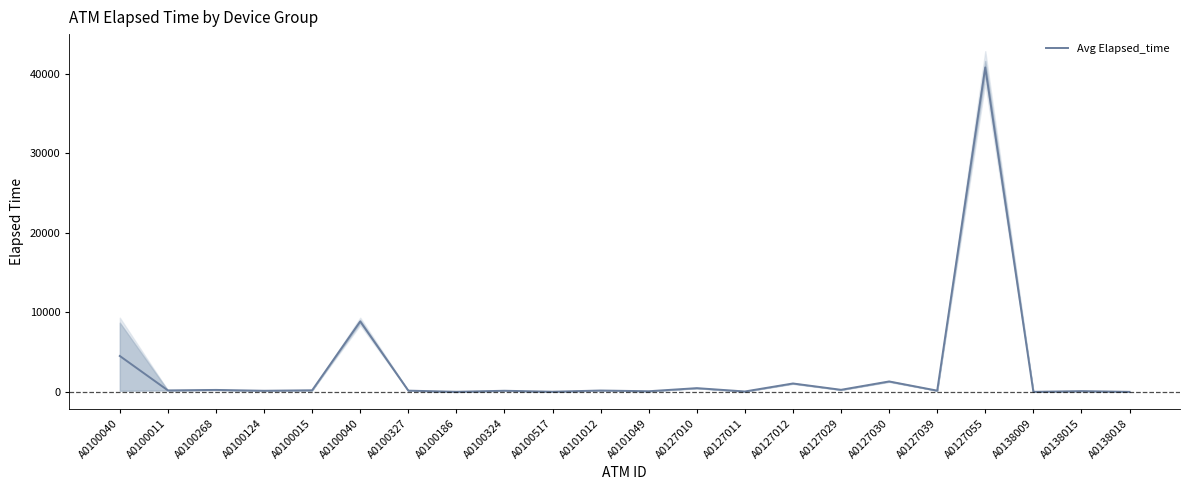

Reading right to left, extract all data points from this chart.

A0138018=15.0	A0138015=105.0	A0138009=15.0	A0127055=40815.0	A0127039=165.0	A0127030=1320.0	A0127029=270.0	A0127012=1065.0	A0127011=60.0	A0127010=480.0	A0101049=90.0	A0101012=180.0	A0100517=30.0	A0100324=150.0	A0100186=22.5	A0100327=165.0	A0100040=8872.5	A0100015=210.0	A0100124=150.0	A0100268=255.0	A0100011=195.0	A0100040=4522.5